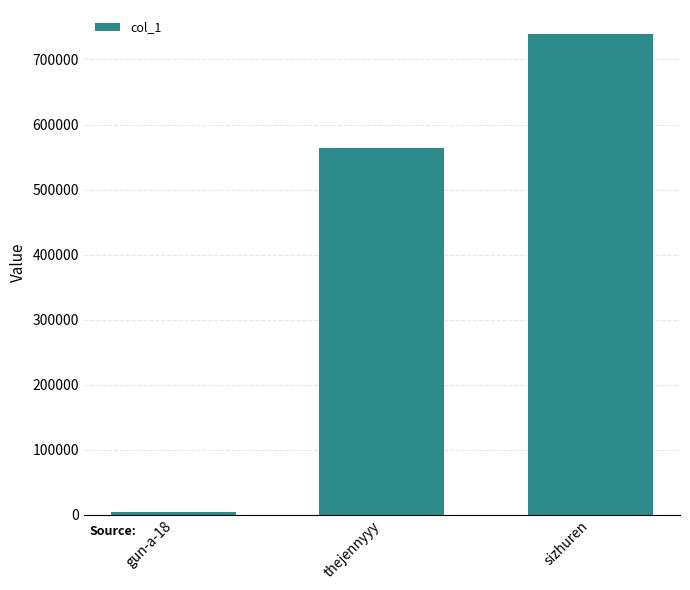

Reading left to right, transcribe all the data shown in this chart.

gun-a-18=3726	thejennyyy=564383	sizhuren=739193